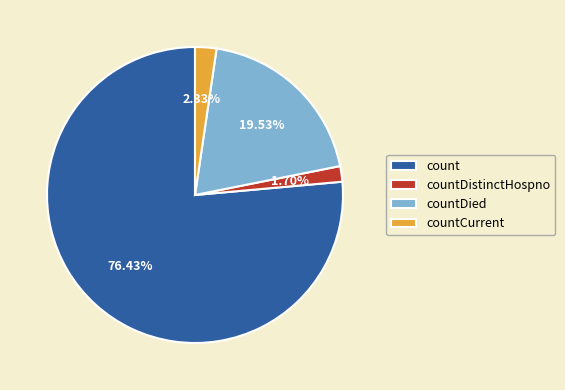

To the nearest percent, what is the difference between the largest and smallest slice percentages?

75%